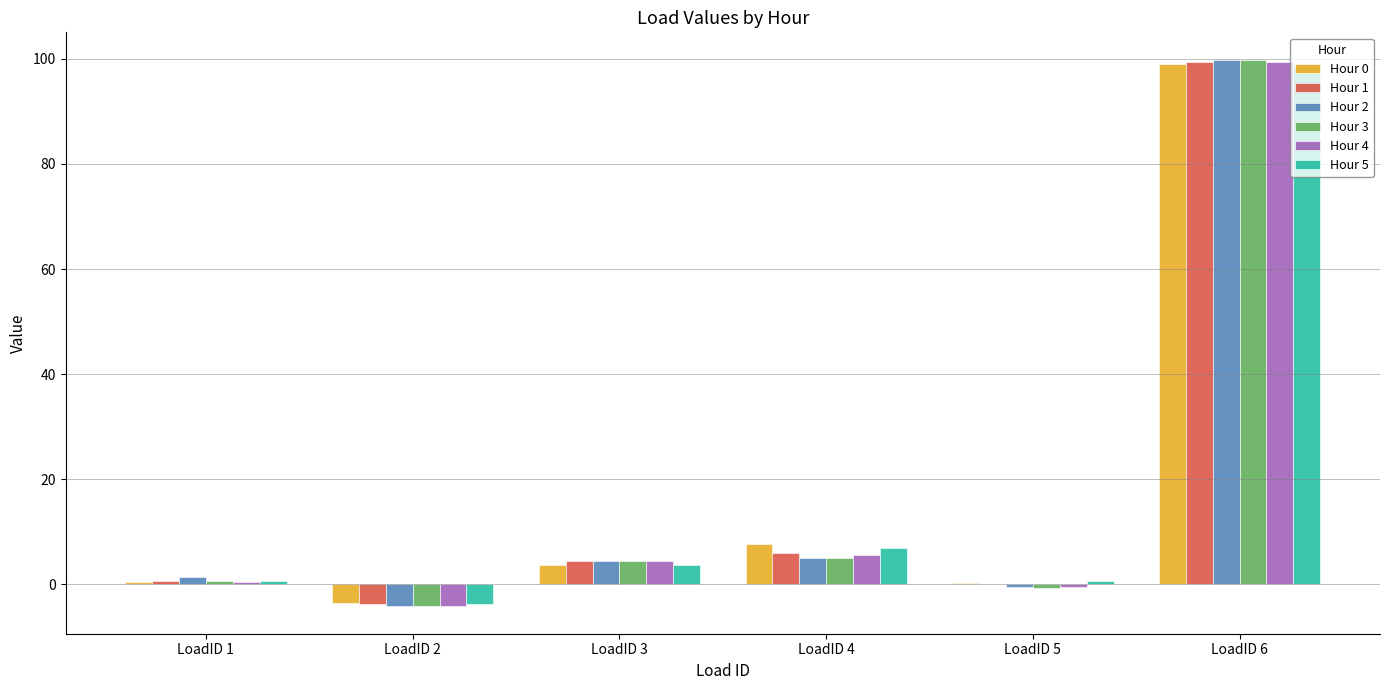

What is the greatest value displayed?

99.8